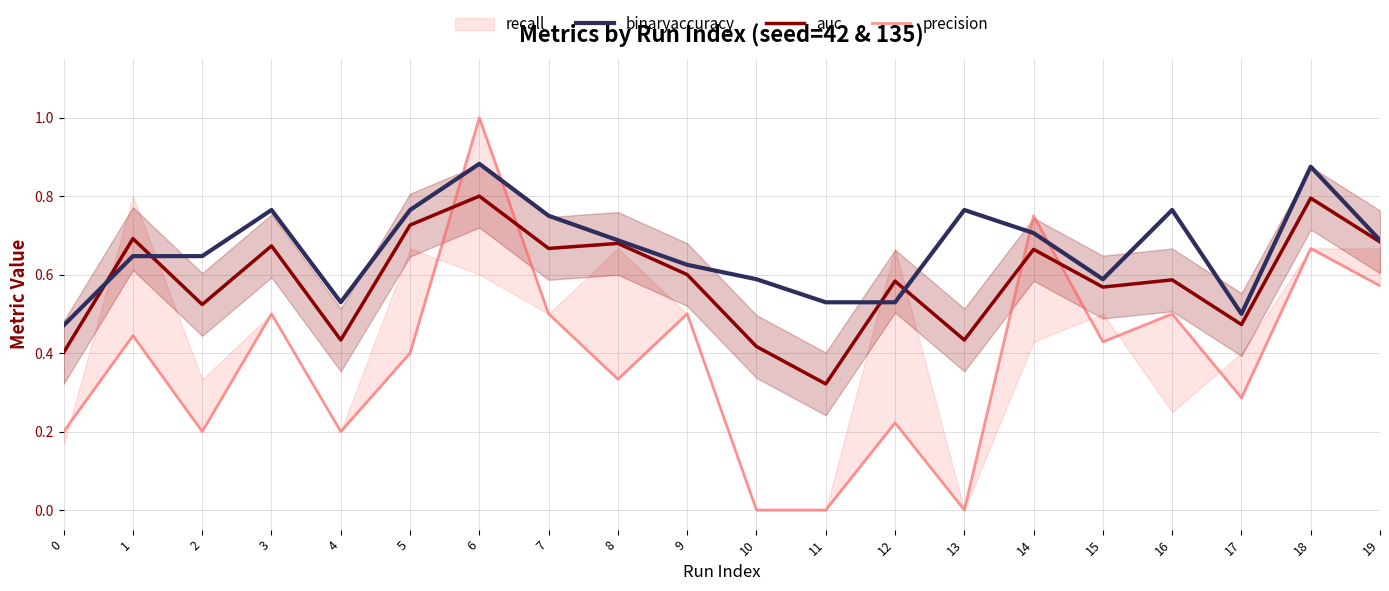

How many interior local peaks does the precision series have?

8